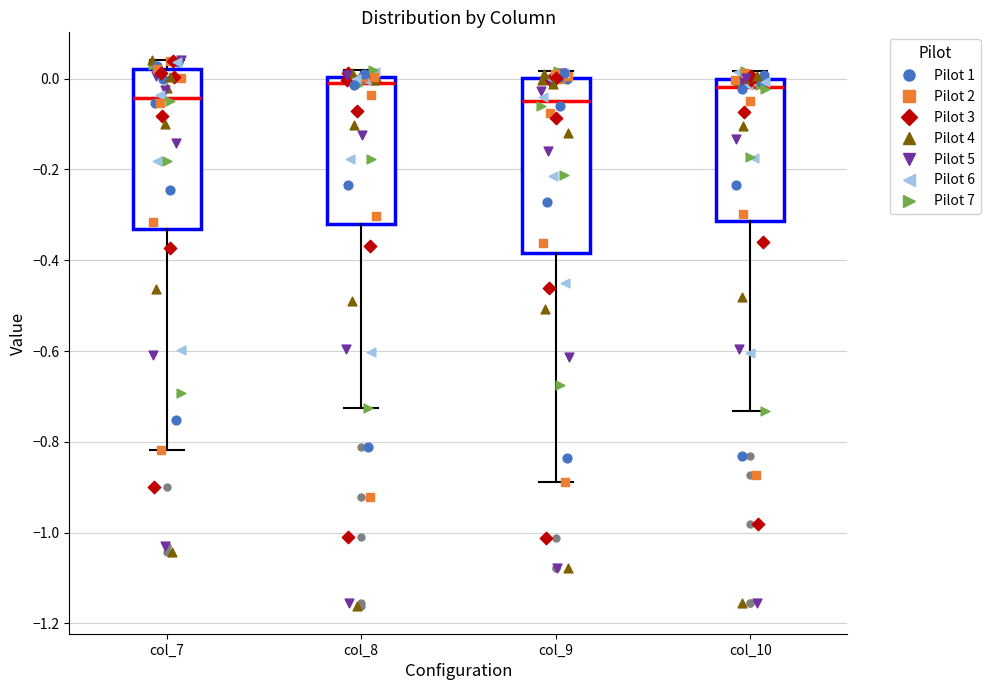

Which box is the tallest, from its lower edge to its upper edge?

col_9